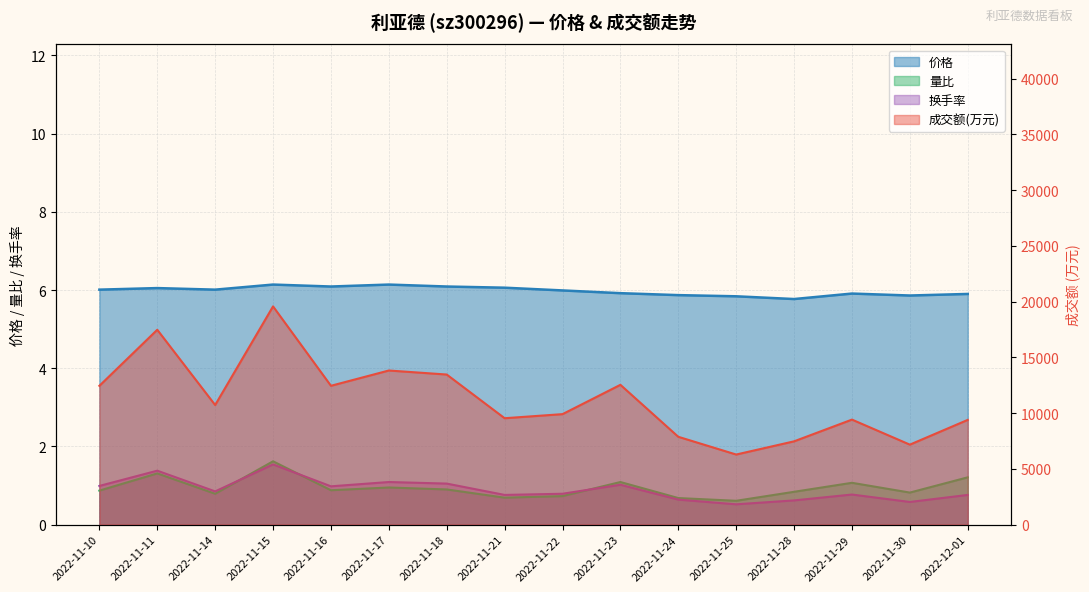

Reading right to left, list all the values displayed in this chart.

价格: 2022-12-01=5.9	2022-11-30=5.9	2022-11-29=5.9	2022-11-28=5.8	2022-11-25=5.8	2022-11-24=5.9	2022-11-23=5.9	2022-11-22=6.0	2022-11-21=6.1	2022-11-18=6.1	2022-11-17=6.1	2022-11-16=6.1	2022-11-15=6.1	2022-11-14=6.0	2022-11-11=6.0	2022-11-10=6.0
成交额(万元): 2022-12-01=9395.0	2022-11-30=7174.0	2022-11-29=9420.0	2022-11-28=7471.0	2022-11-25=6287.0	2022-11-24=7878.0	2022-11-23=12539.0	2022-11-22=9910.0	2022-11-21=9544.0	2022-11-18=13462.0	2022-11-17=13823.0	2022-11-16=12452.0	2022-11-15=19573.0	2022-11-14=10727.0	2022-11-11=17476.0	2022-11-10=12449.0
量比: 2022-12-01=1.2	2022-11-30=0.8	2022-11-29=1.1	2022-11-28=0.8	2022-11-25=0.6	2022-11-24=0.7	2022-11-23=1.1	2022-11-22=0.7	2022-11-21=0.7	2022-11-18=0.9	2022-11-17=0.9	2022-11-16=0.9	2022-11-15=1.6	2022-11-14=0.8	2022-11-11=1.3	2022-11-10=0.9
换手率: 2022-12-01=0.8	2022-11-30=0.6	2022-11-29=0.8	2022-11-28=0.6	2022-11-25=0.5	2022-11-24=0.6	2022-11-23=1.0	2022-11-22=0.8	2022-11-21=0.8	2022-11-18=1.1	2022-11-17=1.1	2022-11-16=1.0	2022-11-15=1.5	2022-11-14=0.8	2022-11-11=1.4	2022-11-10=1.0